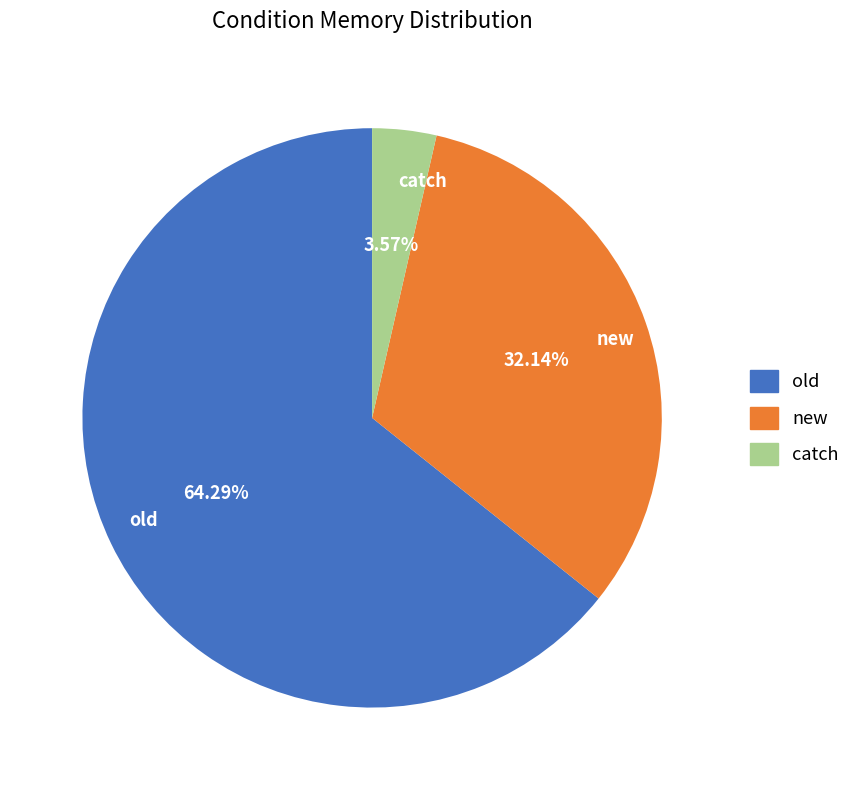

To the nearest percent, what percentage of the pie is old?

64%